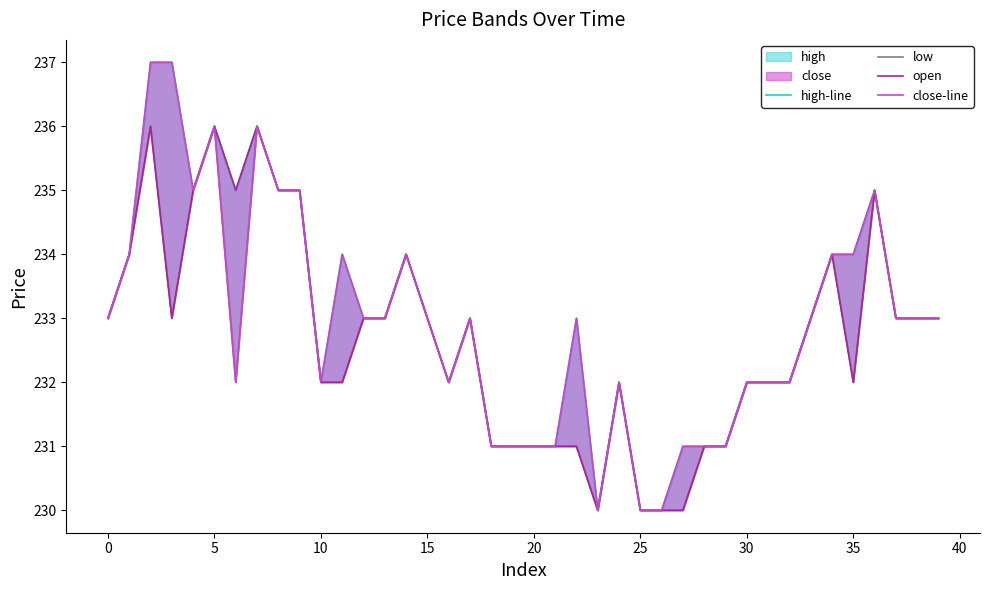

True or false: close-line and high-line cross at least once.

False